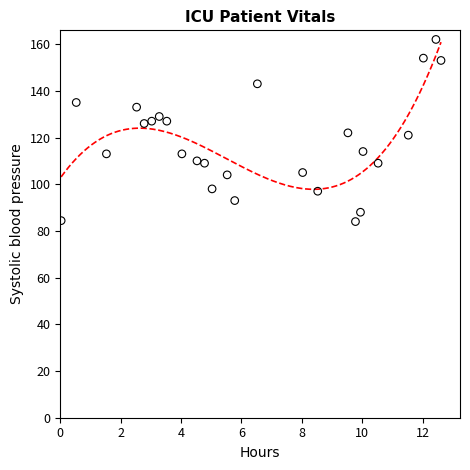

What is the range of Y values (max minus min)?

78.0